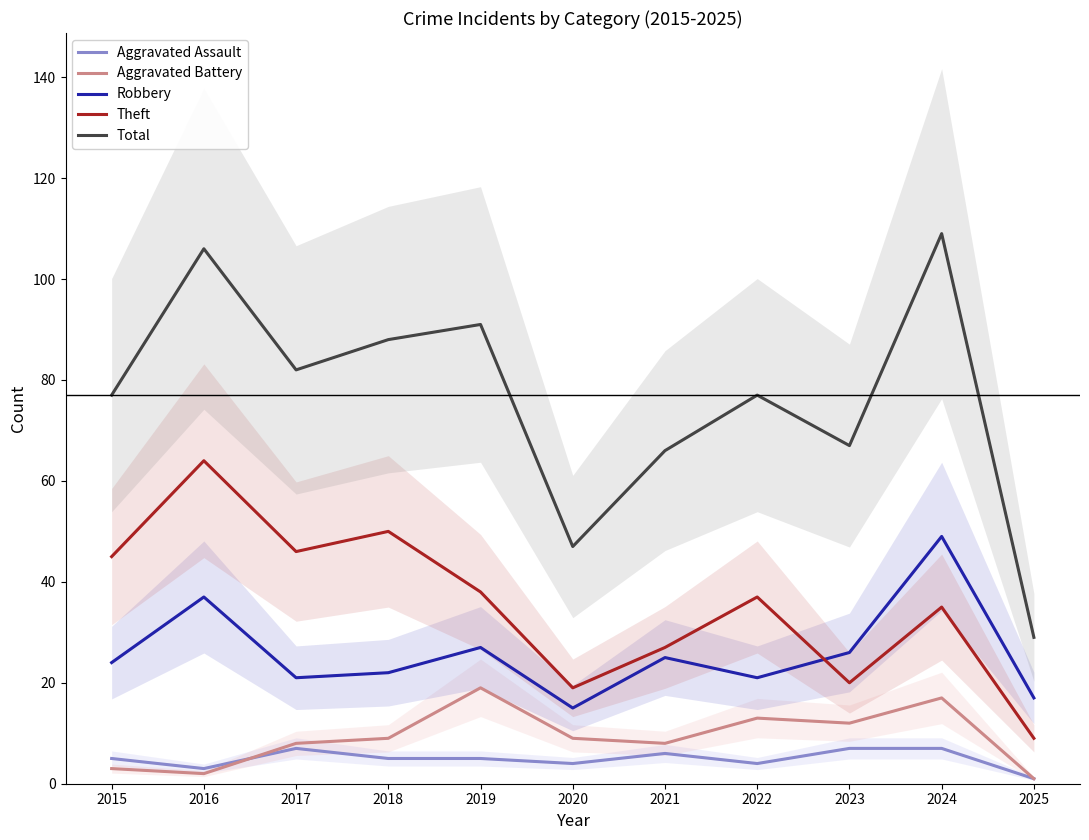

How many interior local peaks does the Aggravated Battery series have?

3